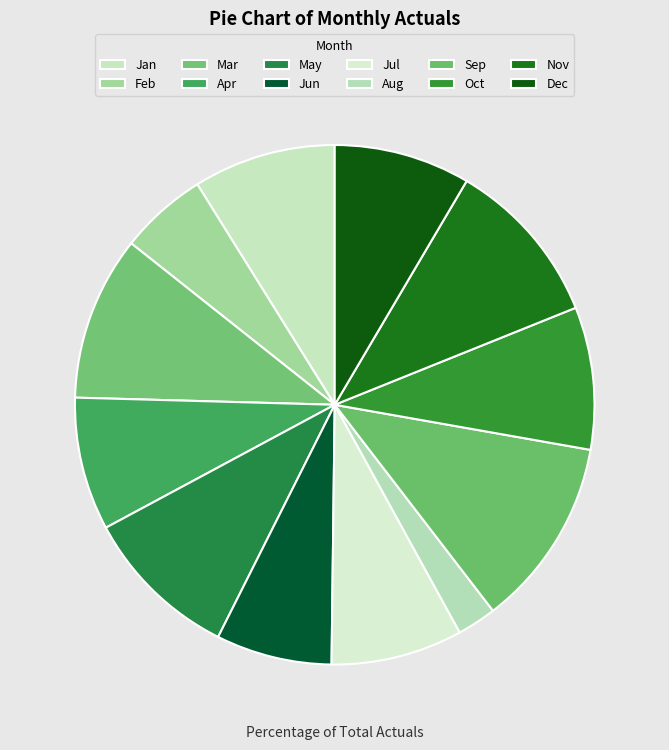

To the nearest percent, what is the combined percentage of Sep and Nov?

22%